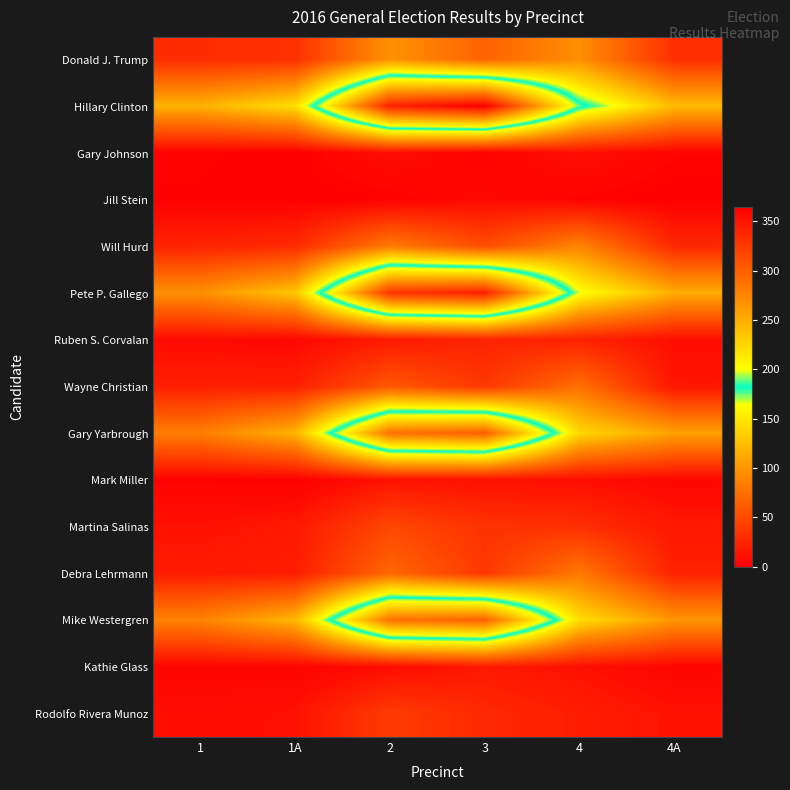

Rank the series by their maximum value, from highest to lowest.

Hillary Clinton, Pete P. Gallego, Gary Yarbrough, Mike Westergren, Donald J. Trump, Will Hurd, Debra Lehrmann, Wayne Christian, Martina Salinas, Rodolfo Rivera Munoz, Ruben S. Corvalan, Kathie Glass, Mark Miller, Gary Johnson, Jill Stein